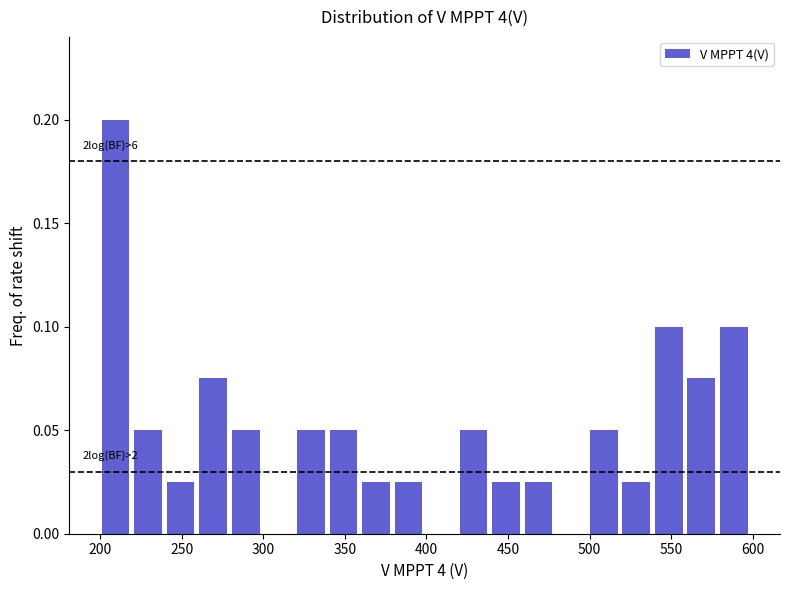

Read against the x-axis, roughly where is the centre of the tallest bar?

210